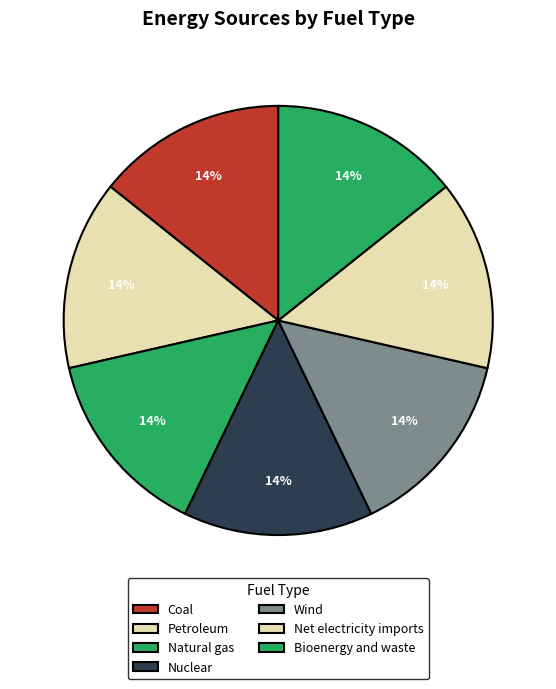

Does Net electricity imports account for over 50% of the chart?

No